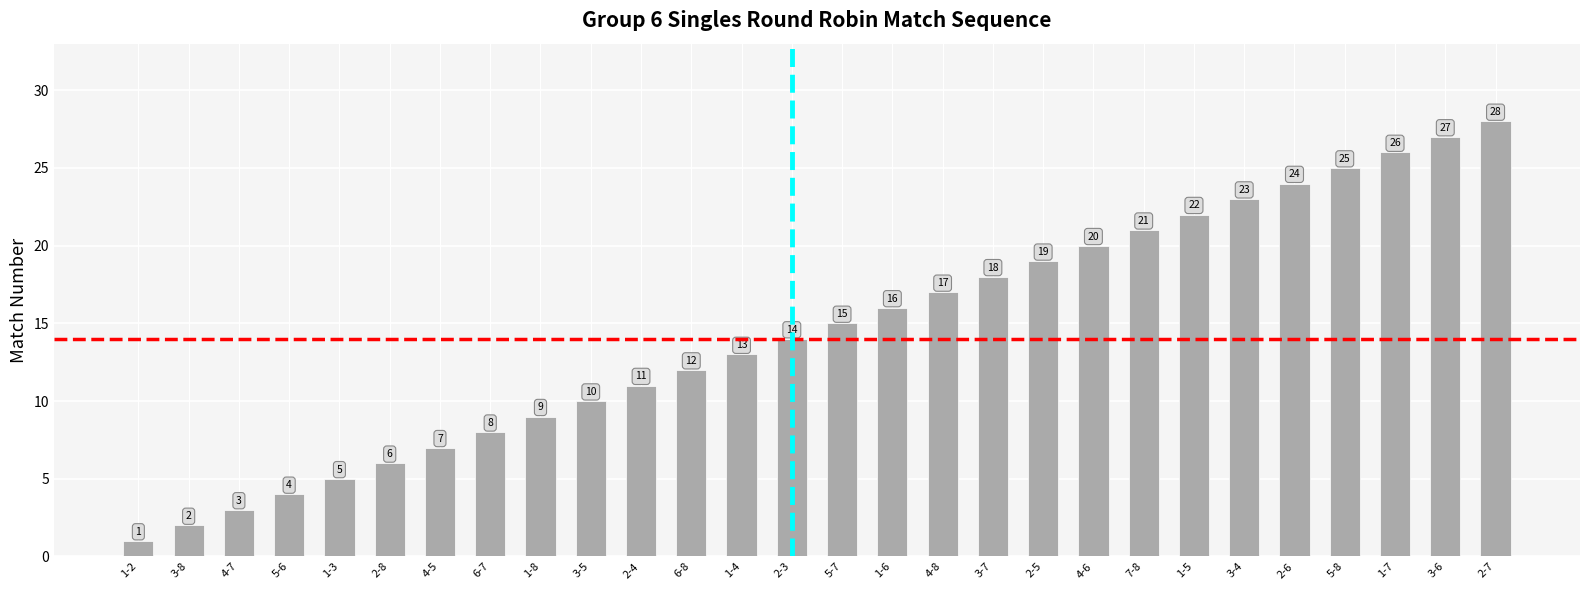

Rank the categories by value from lowest to highest.

1-2, 3-8, 4-7, 5-6, 1-3, 2-8, 4-5, 6-7, 1-8, 3-5, 2-4, 6-8, 1-4, 2-3, 5-7, 1-6, 4-8, 3-7, 2-5, 4-6, 7-8, 1-5, 3-4, 2-6, 5-8, 1-7, 3-6, 2-7